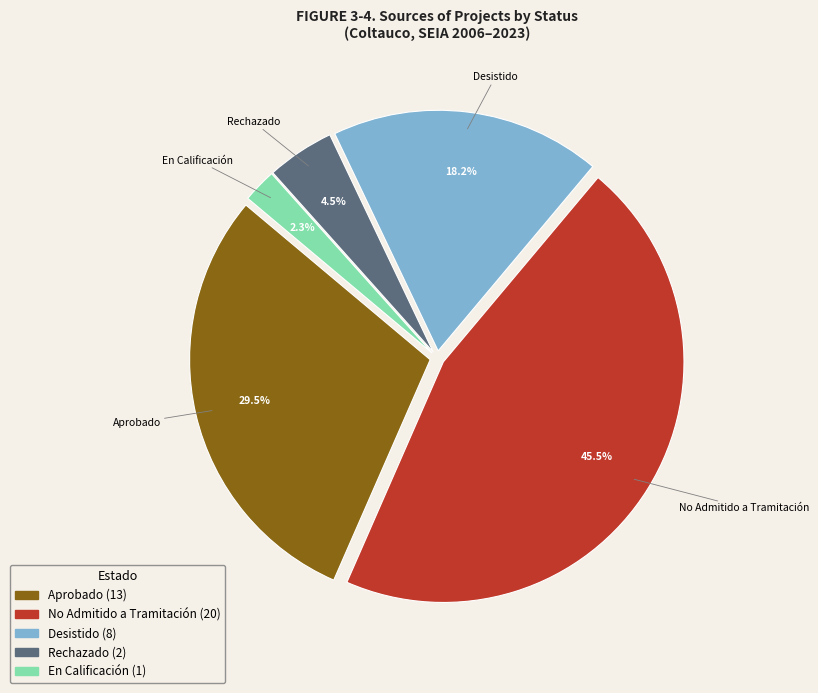

Is there a majority slice in this chart?

No